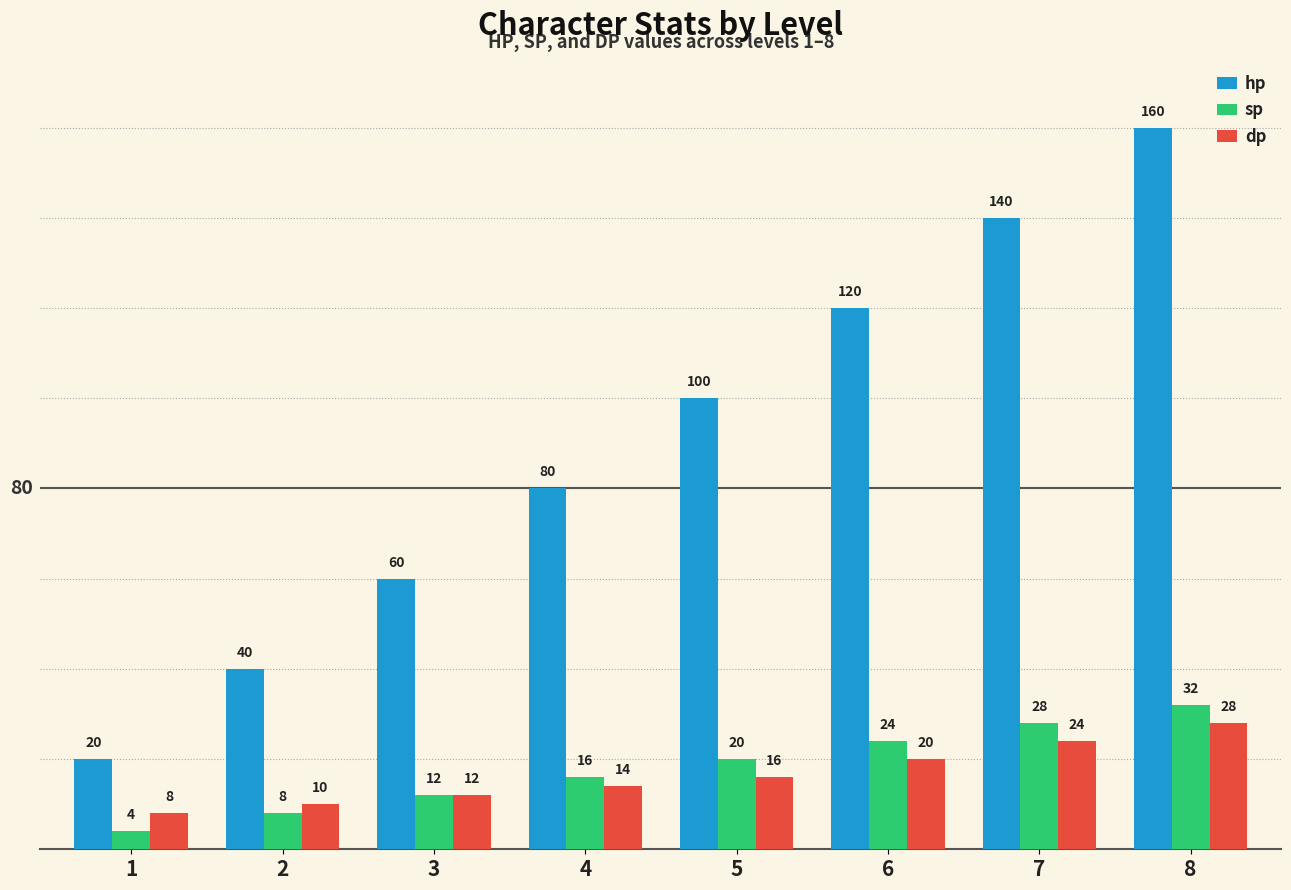

At which label is dp closest to 18?

5